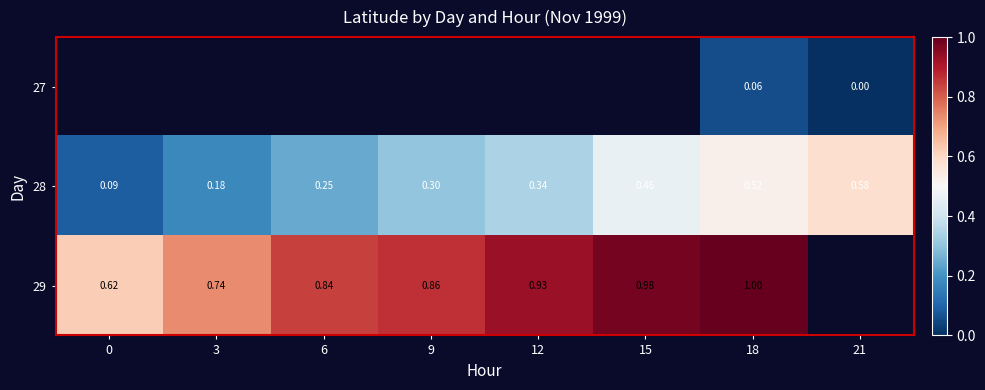

Is the value of 27 at 21 greater than the value of 29 at 0?

No